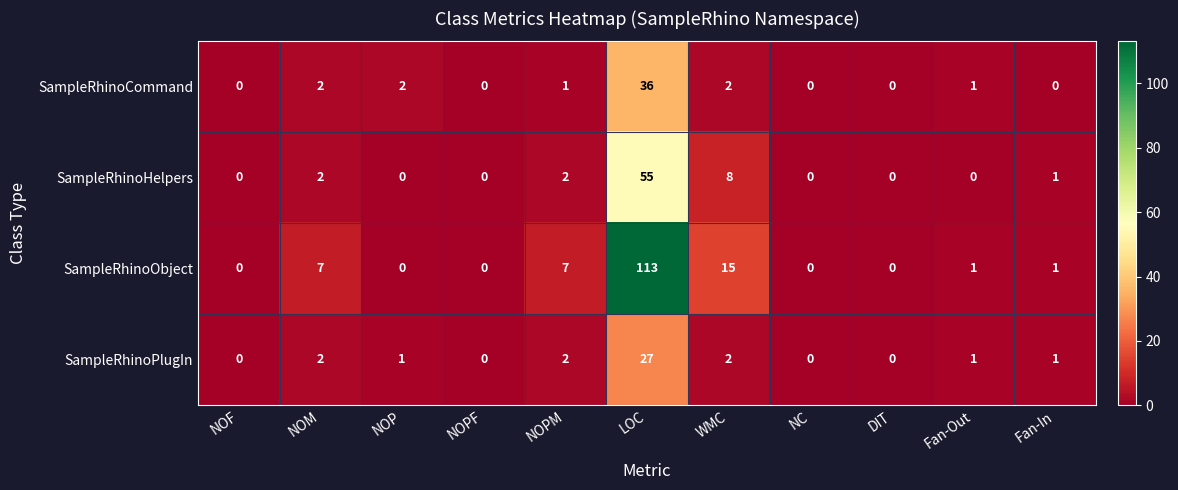

At which label does SampleRhinoCommand first exceed 1?

NOM